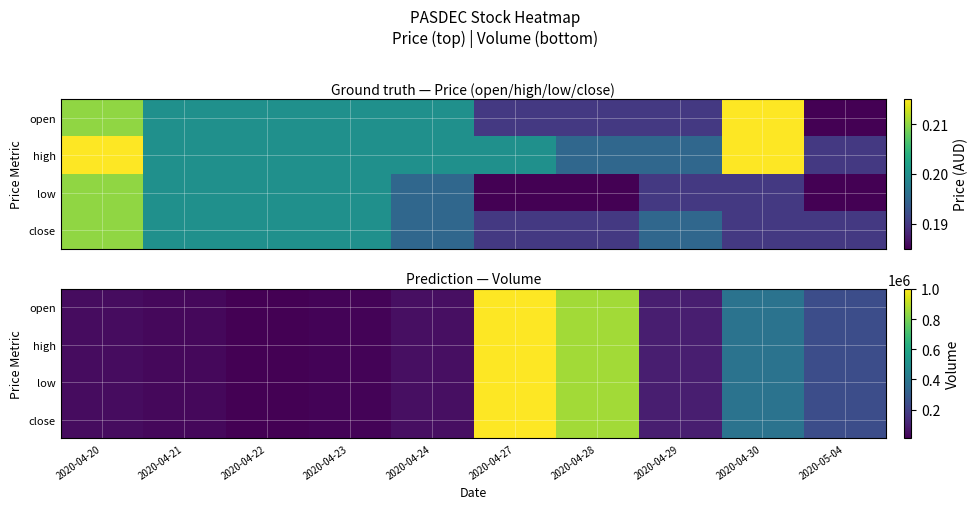

Which has a higher value, 2020-04-27 or 2020-04-23?

2020-04-27